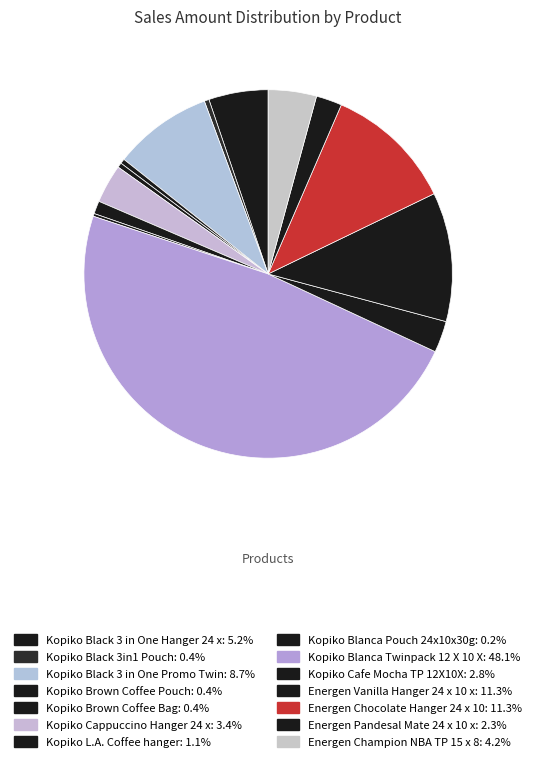

Is it true that Energen Pandesal Mate 24 x 10 x is 2% of the pie?

True